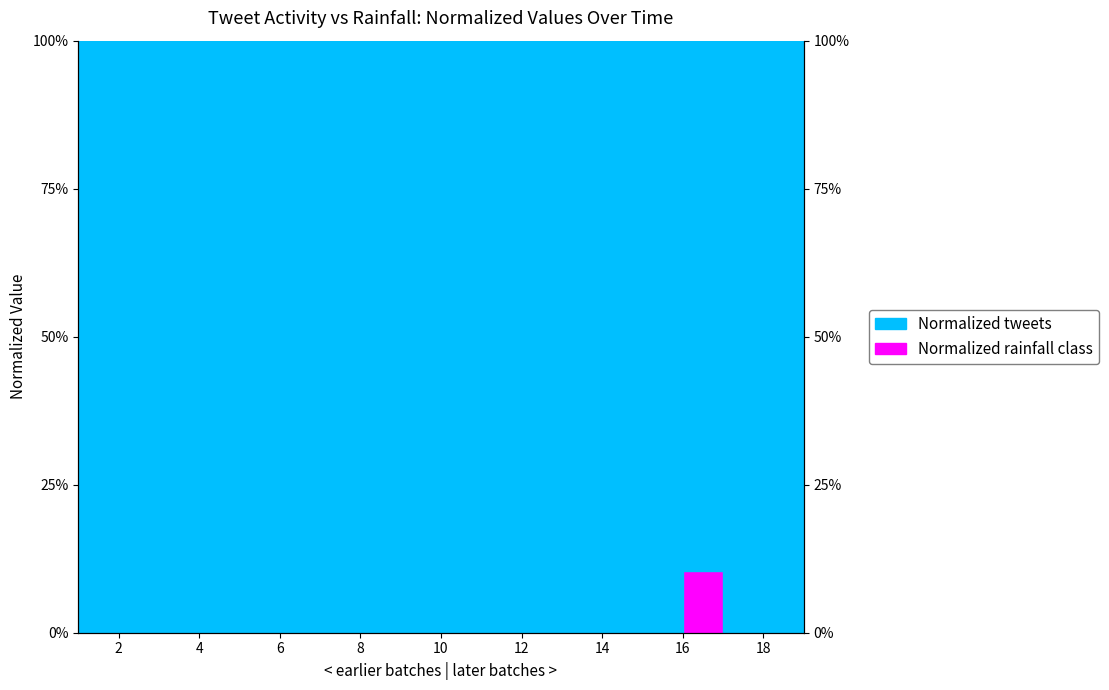

At which category does the chart reach its peak across all series?

16